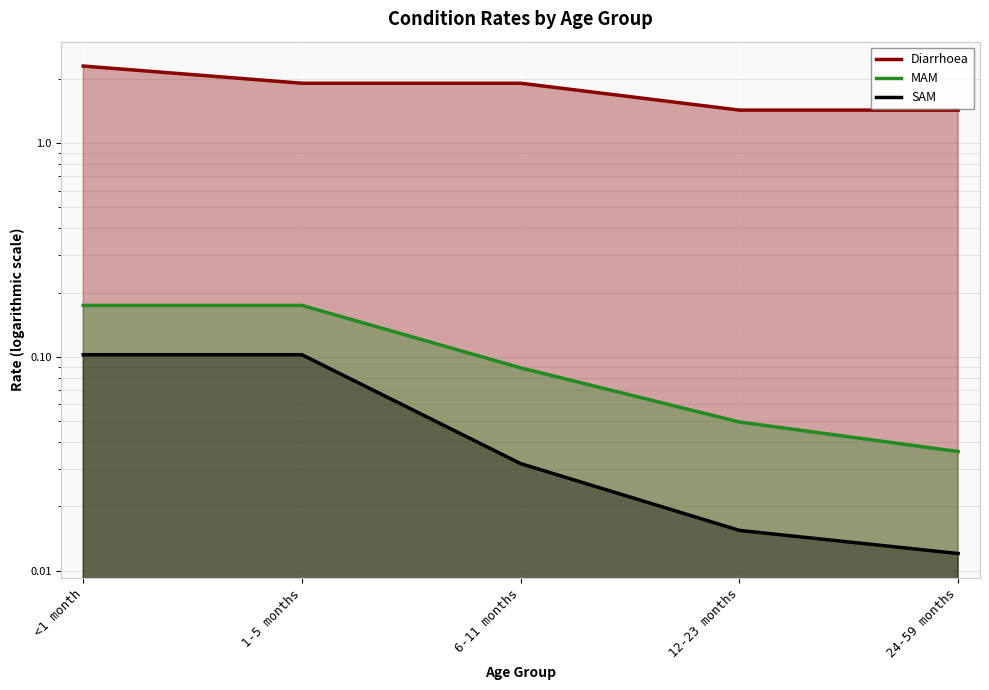

Between 12-23 months and 24-59 months, which is larger?

12-23 months